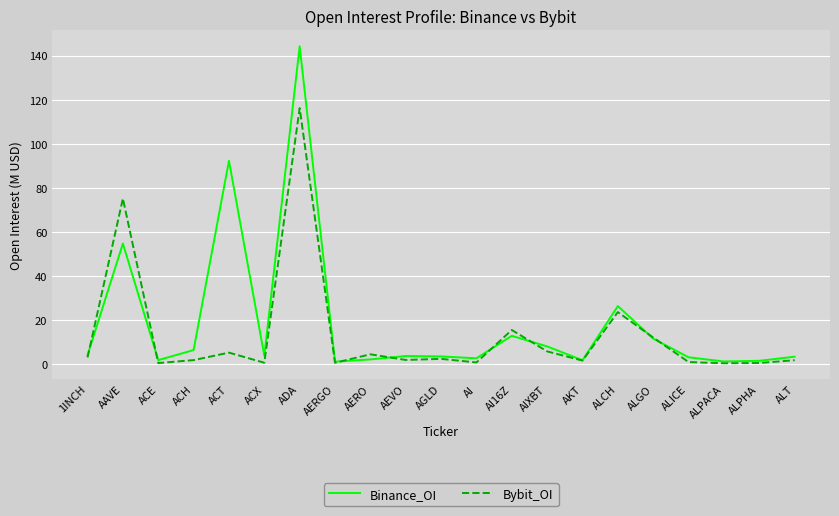

At which category is the sum across all series the highest?

ADA